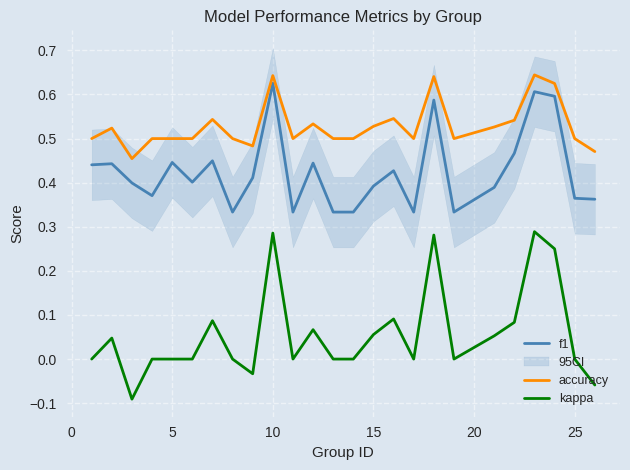

True or false: accuracy and kappa intersect in this chart.

False